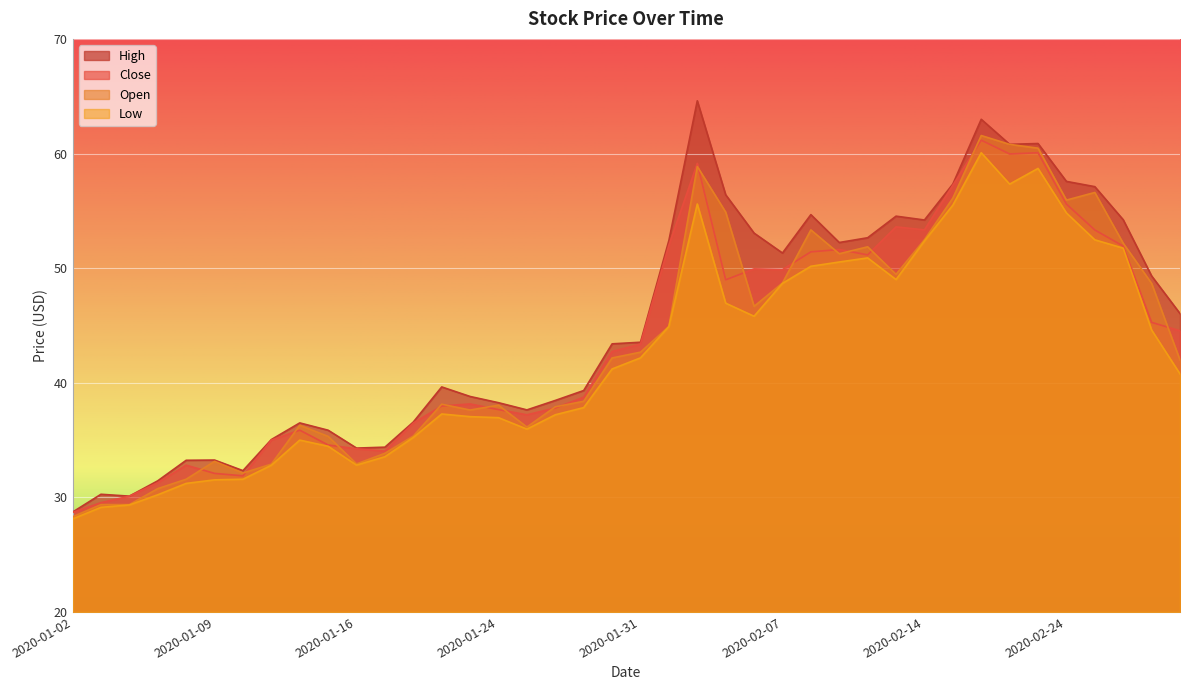

Between 2020-01-07 and 2020-01-03, which is larger?

2020-01-07